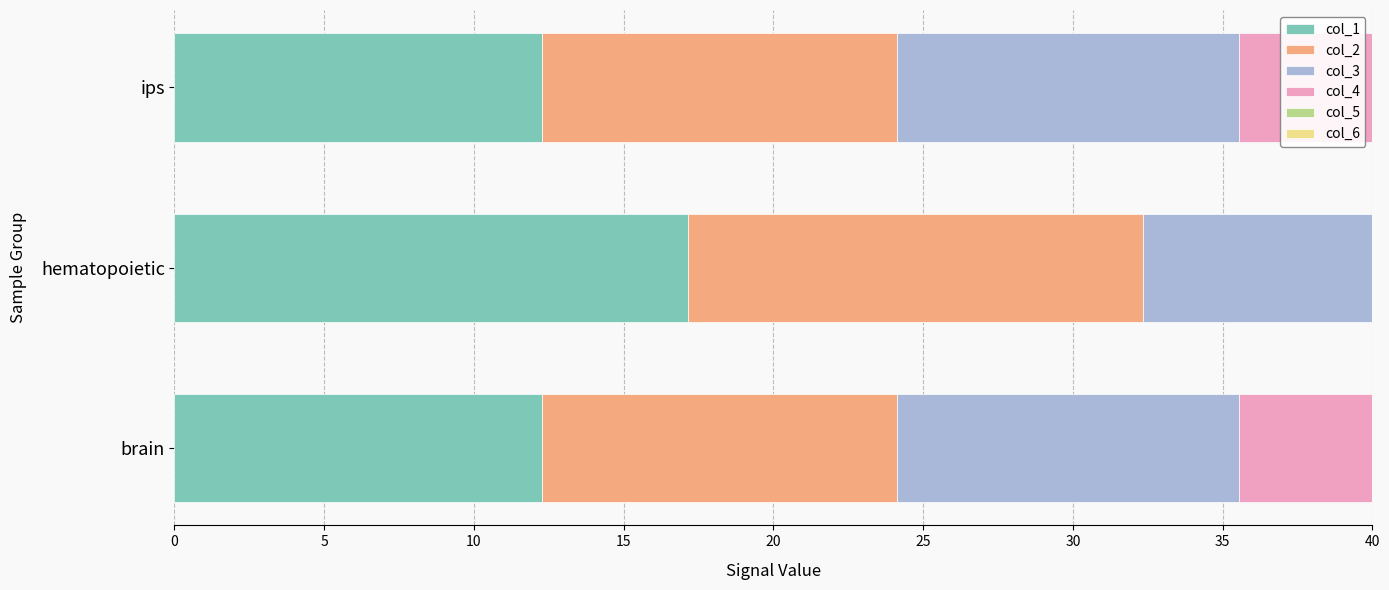

At how many categories does at least one series exceed 15?

1